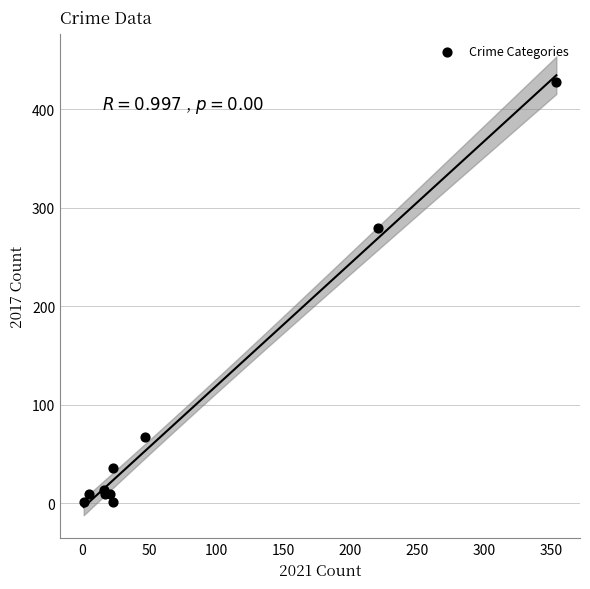

What Y value in the scatter plot is closest to 214?

280